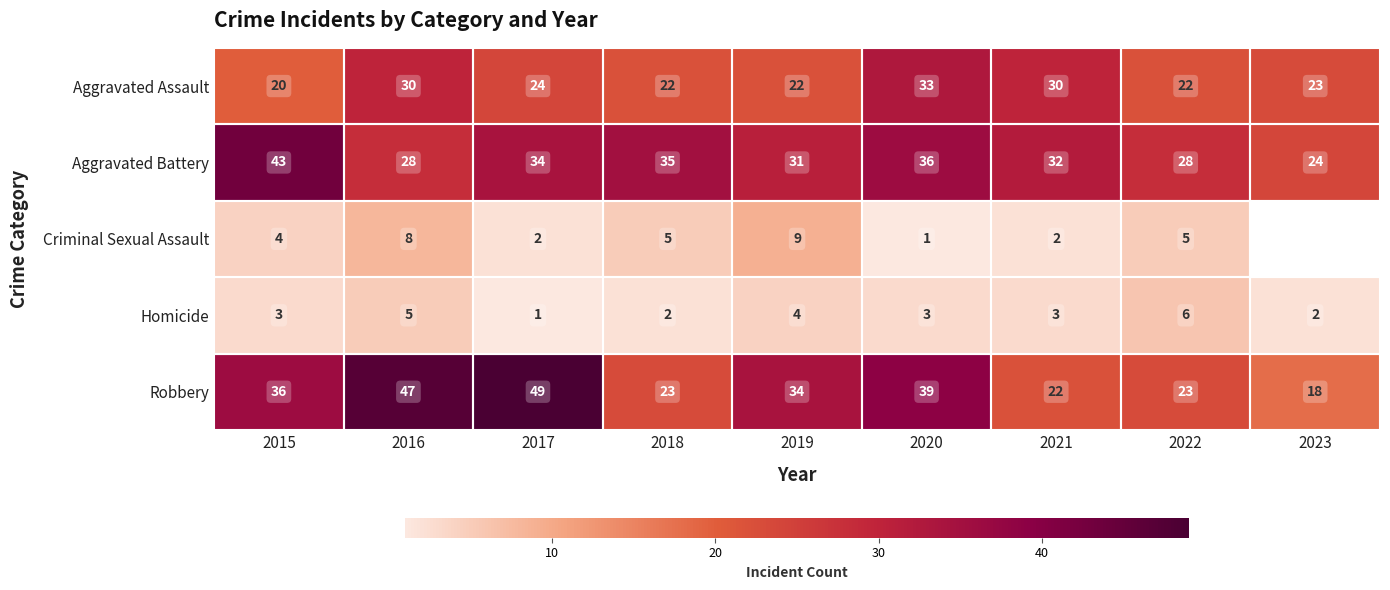

The value of Robbery at 2018 is 14.8. True or false?

False